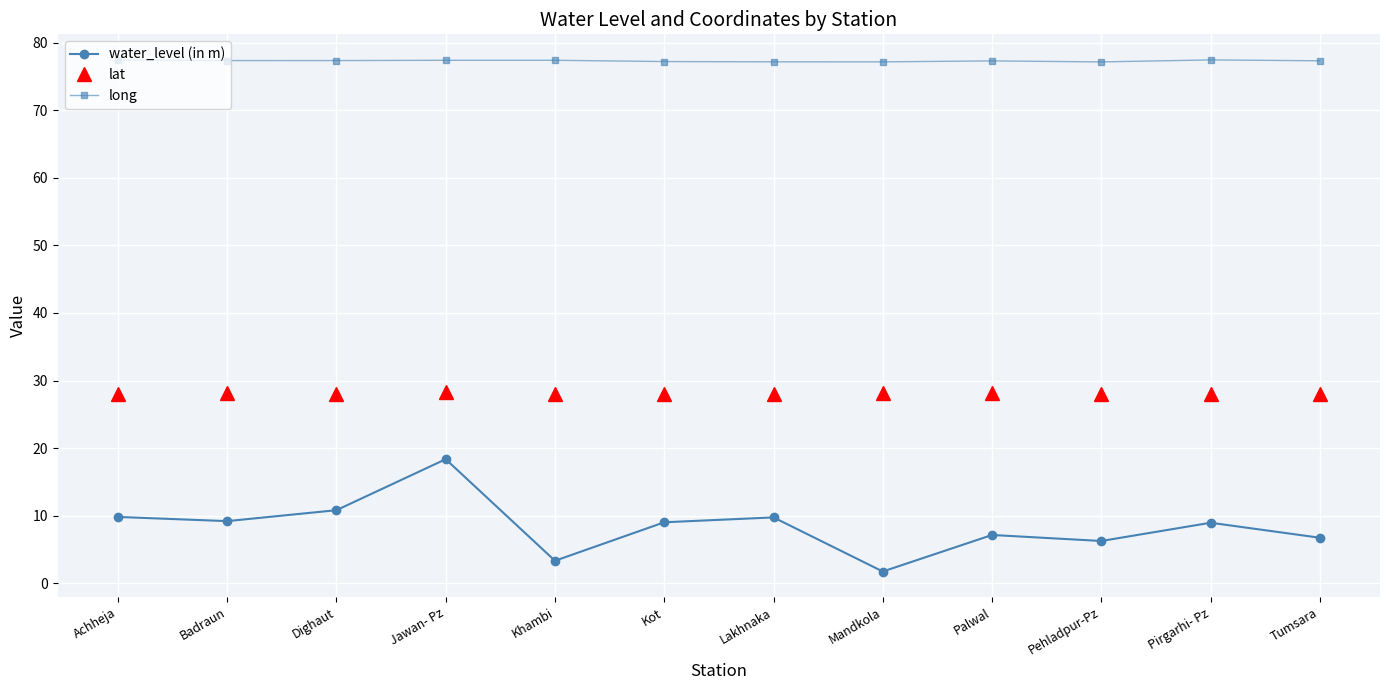

Is it true that water_level (in m) equals 6.7 at Tumsara?

True